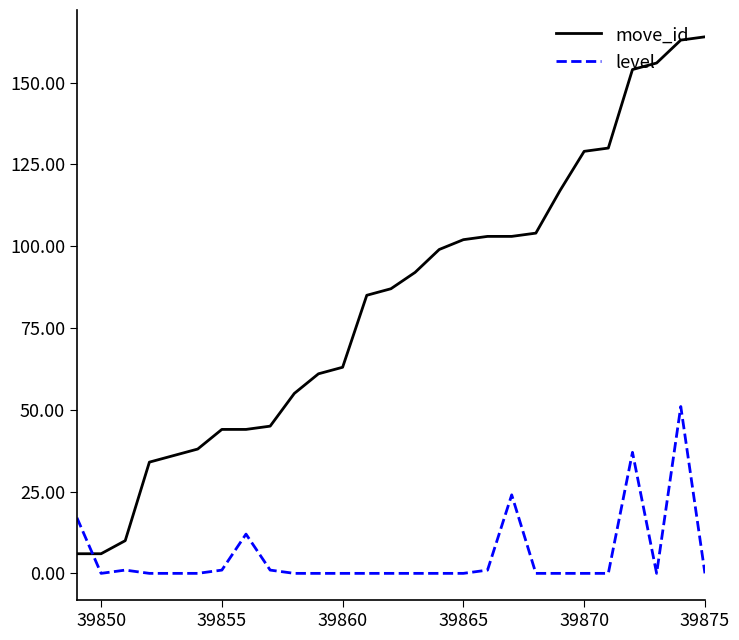

List the series in order of their peak value, lowest first.

level, move_id